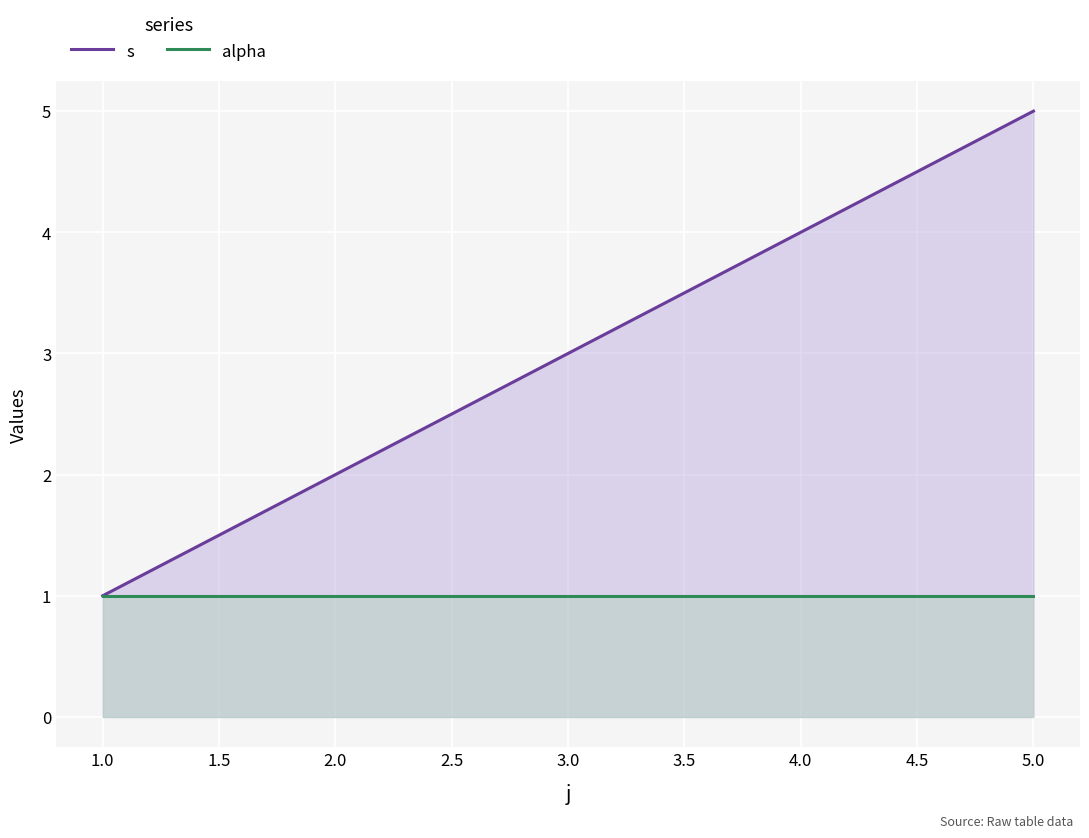

What is the minimum value for alpha?

1